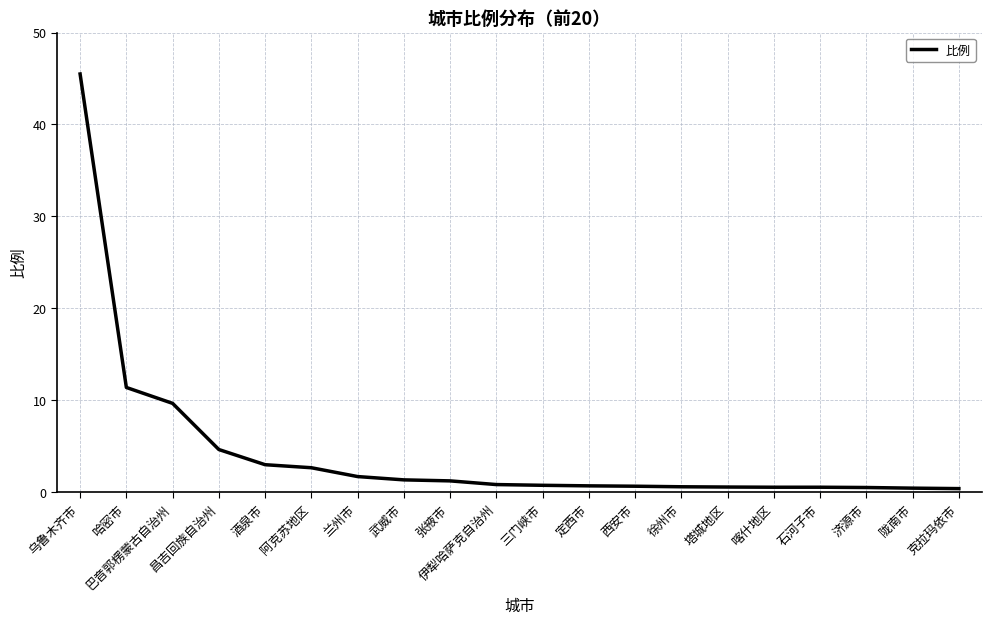

The chart shows a value of 9.7 at 巴音郭楞蒙古自治州. True or false?

True